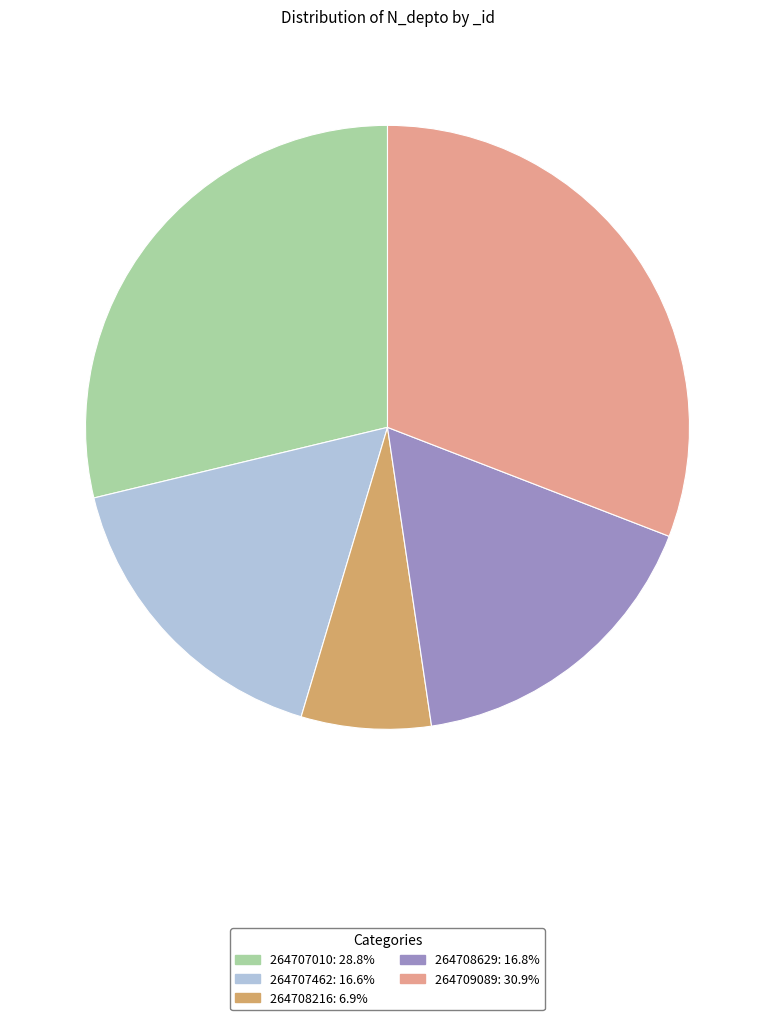

How many segments does this pie chart have?

5